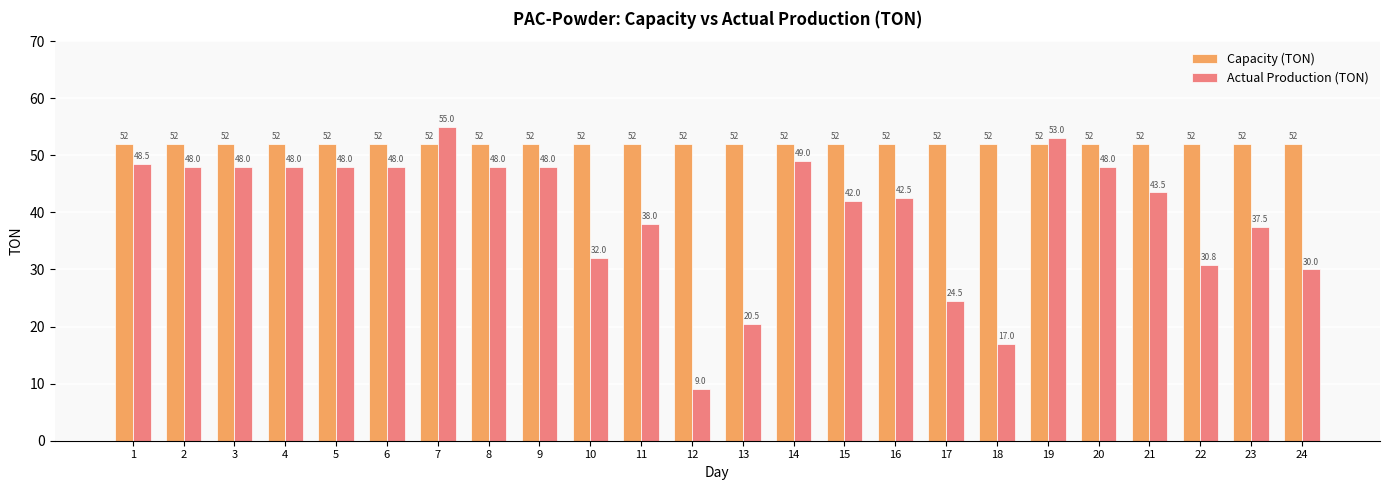

At which category is the sum across all series the highest?

7